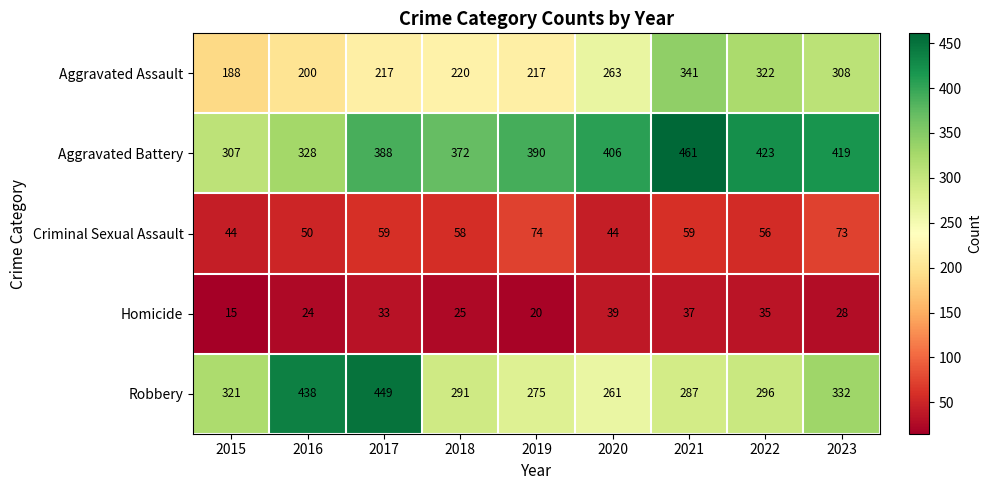

What is the sum of the Robbery values at 2020 and 2016?

699